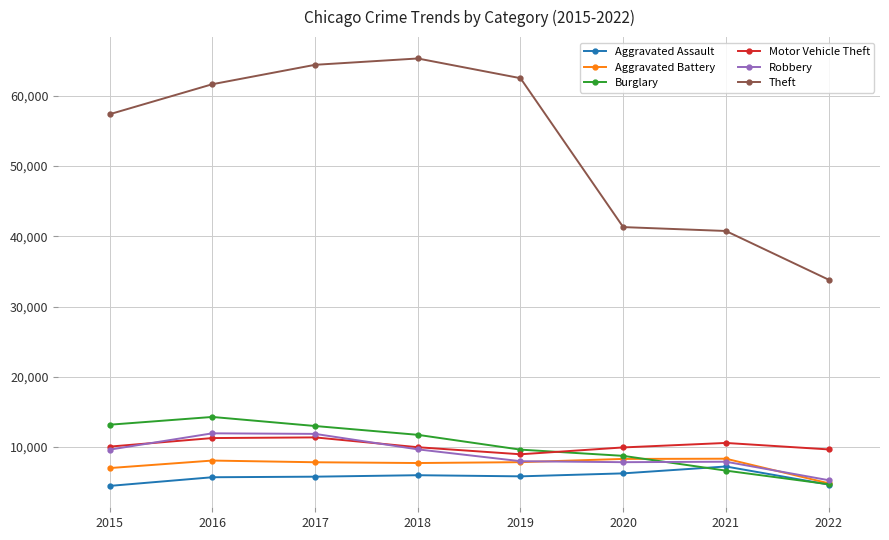

True or false: Burglary has a value of 4720 at 2022.

True